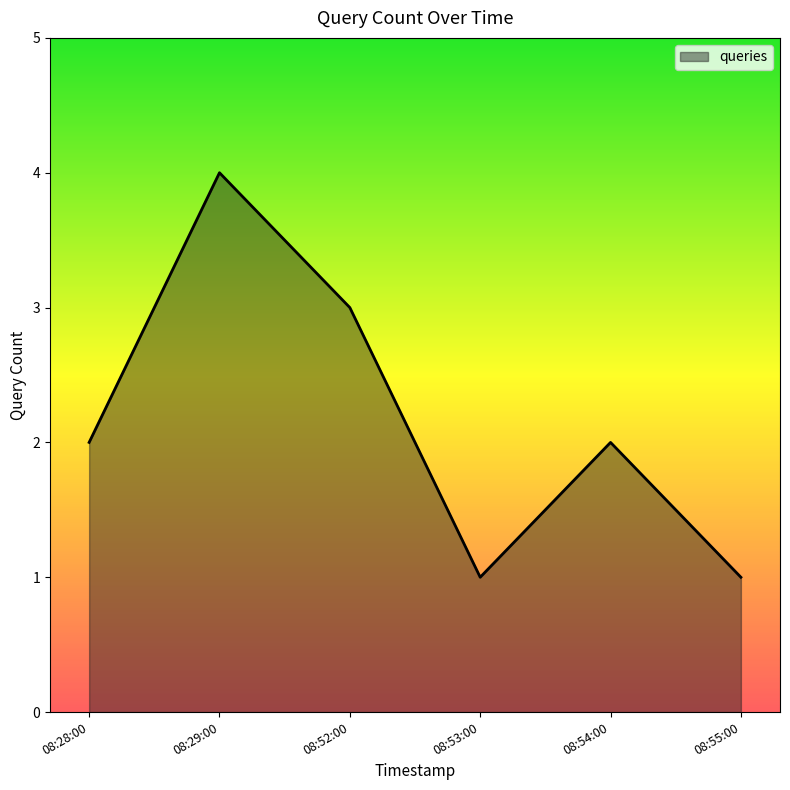

What is the difference between the maximum and second lowest values?

3